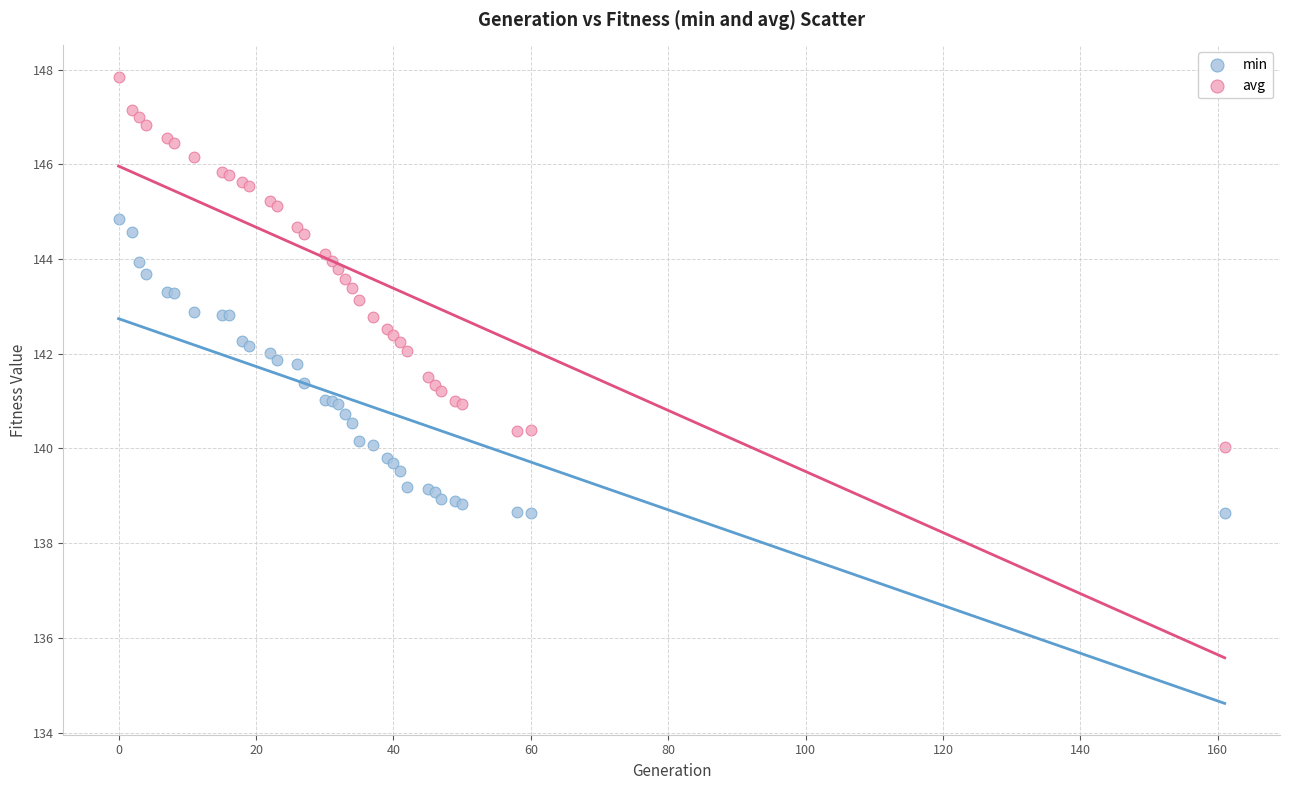

Which series reaches the minimum Y coordinate?

min